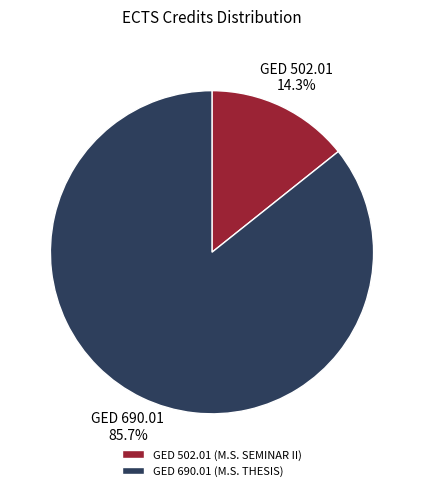

To the nearest percent, what is the difference between the largest and smallest slice percentages?

71%